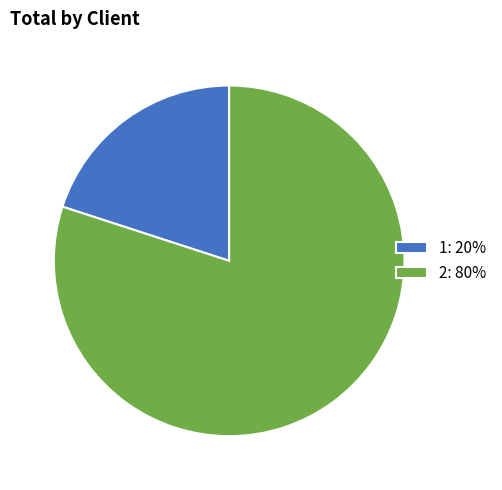

Does 1: 20% represent more than half of the total?

No